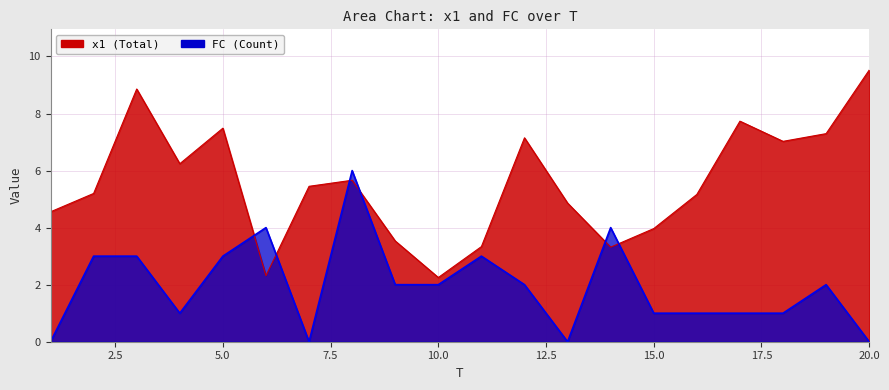

What is the difference between the maximum and minimum values in the x1 series?

7.3